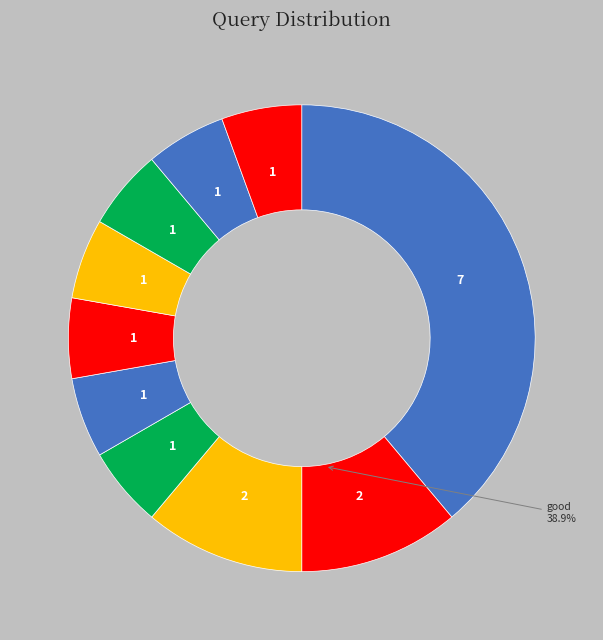

True or false: thank you accounts for 12% of the total.

False